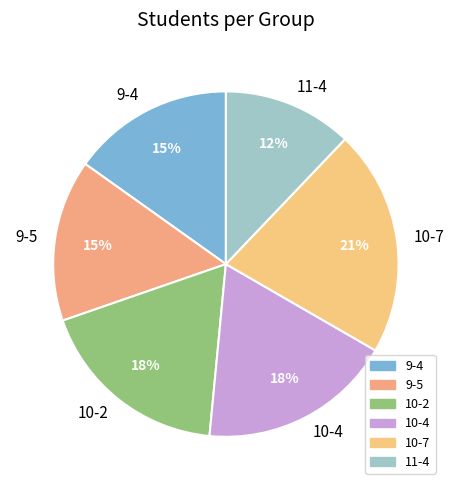

To the nearest percent, what is the difference between the largest and smallest slice percentages?

9%